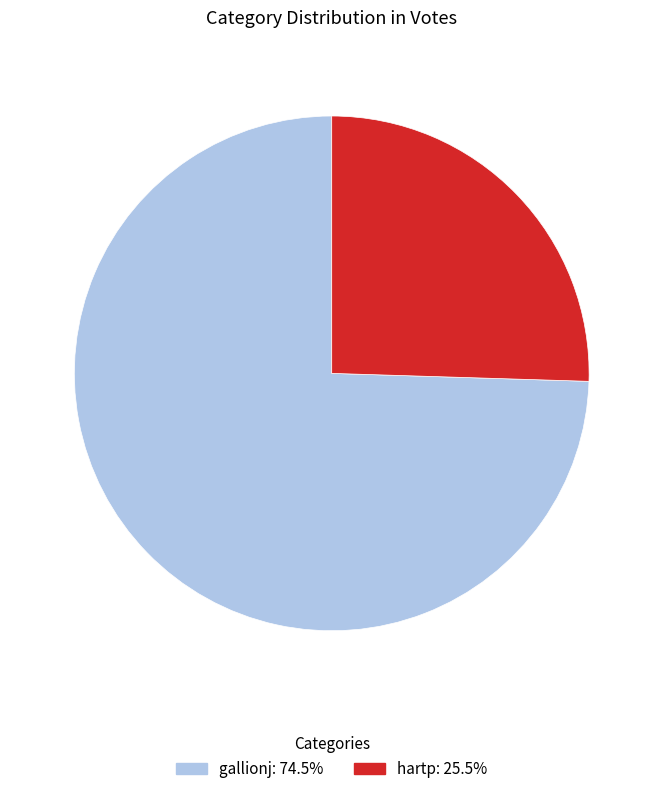

Do hartp and gallionj together represent more than half of the pie?

Yes